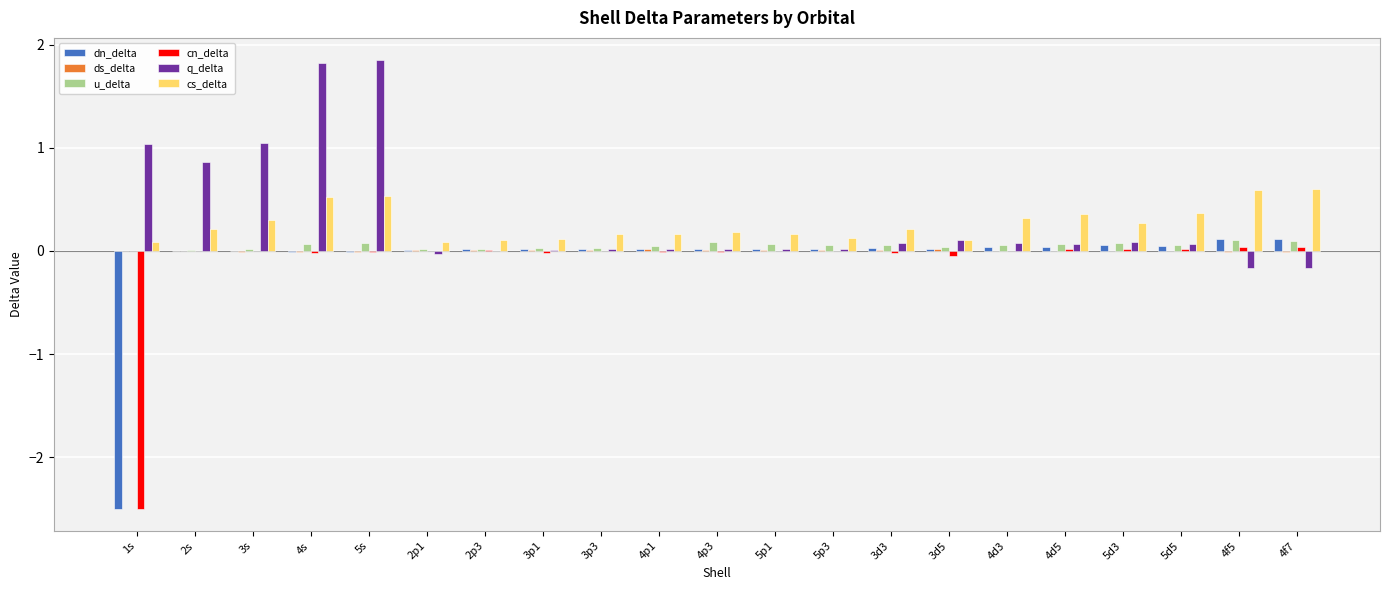

What is the total value across all series at 3d3?

0.4